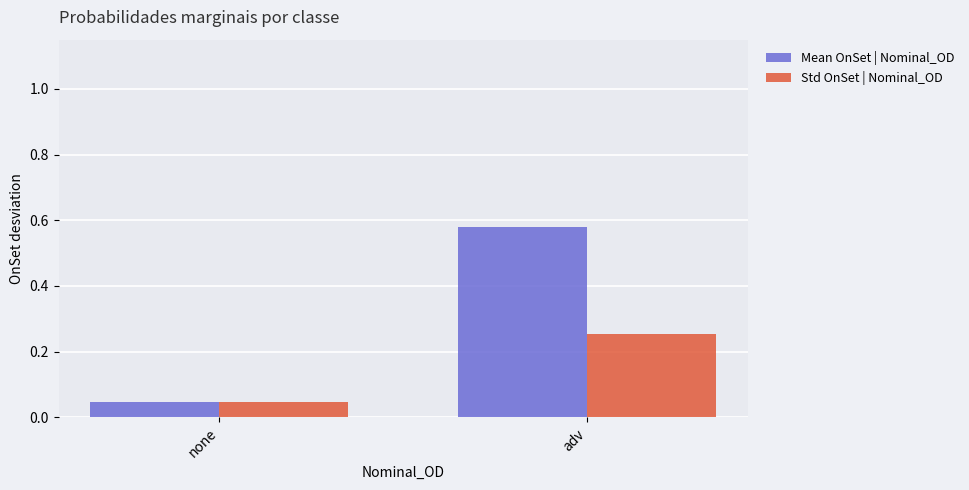

At which category is the sum across all series the highest?

adv